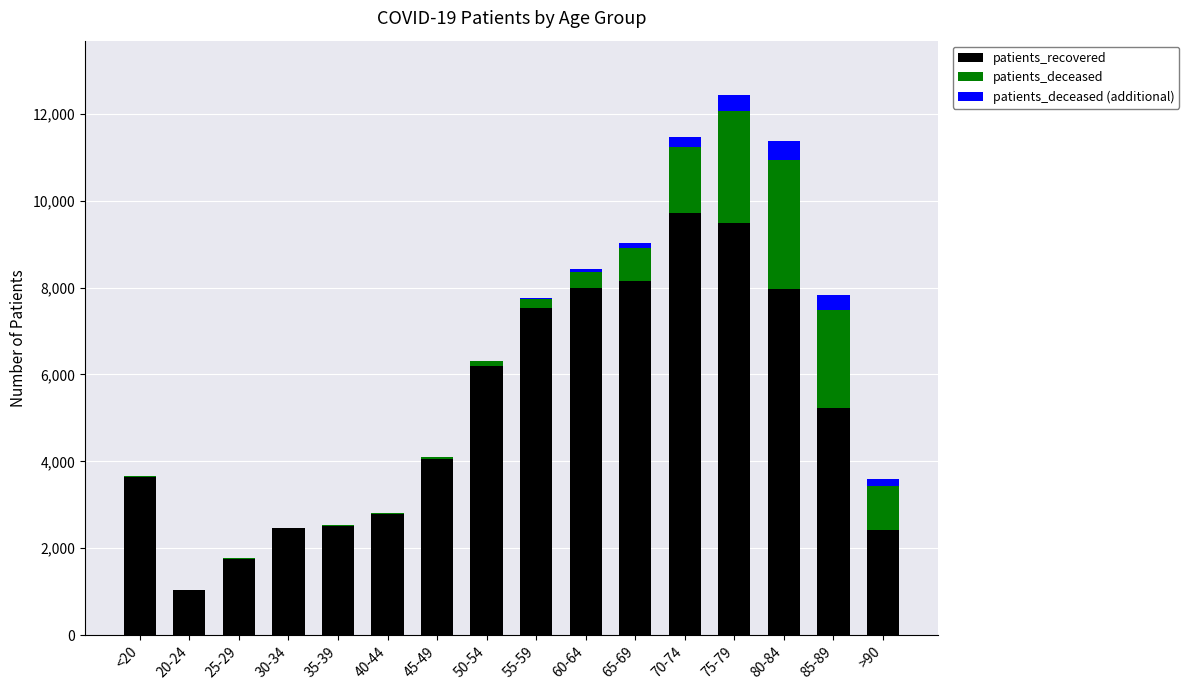

What is the difference between the patients_recovered values at 35-39 and 30-34?

63.0